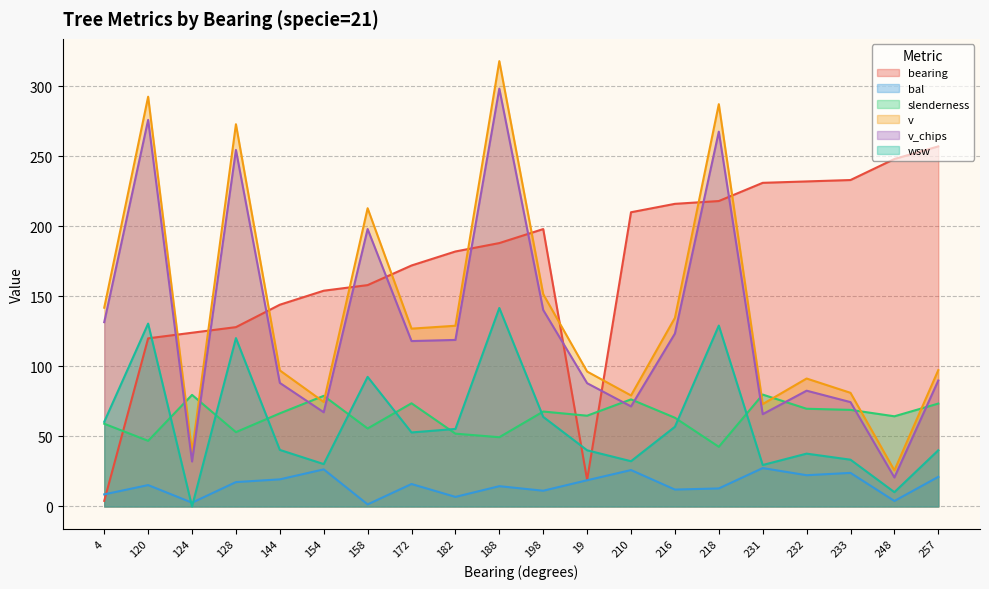

How many lines are shown in the chart?

6